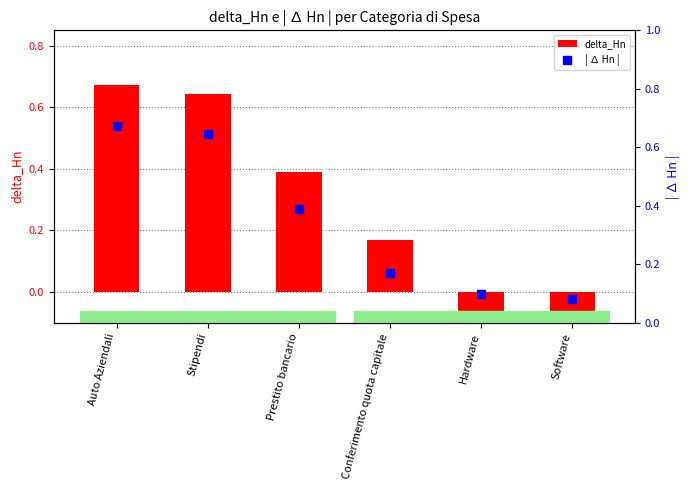

Which series contains the highest Y value?

delta_Hn